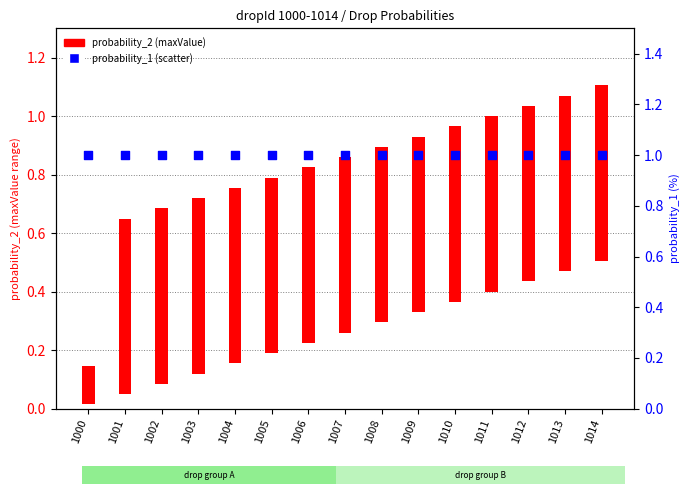

At how many categories does at least one series exceed 0?

15